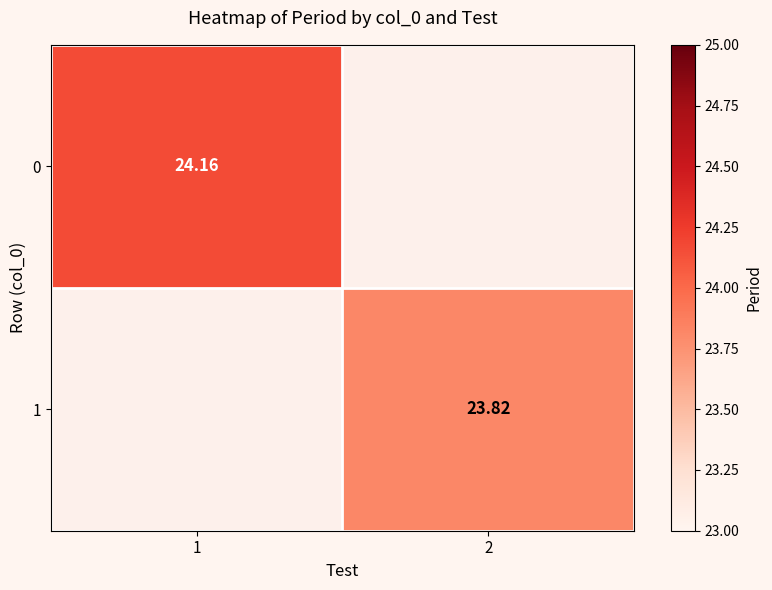

Rank the categories by 0 value from lowest to highest.

1, 2